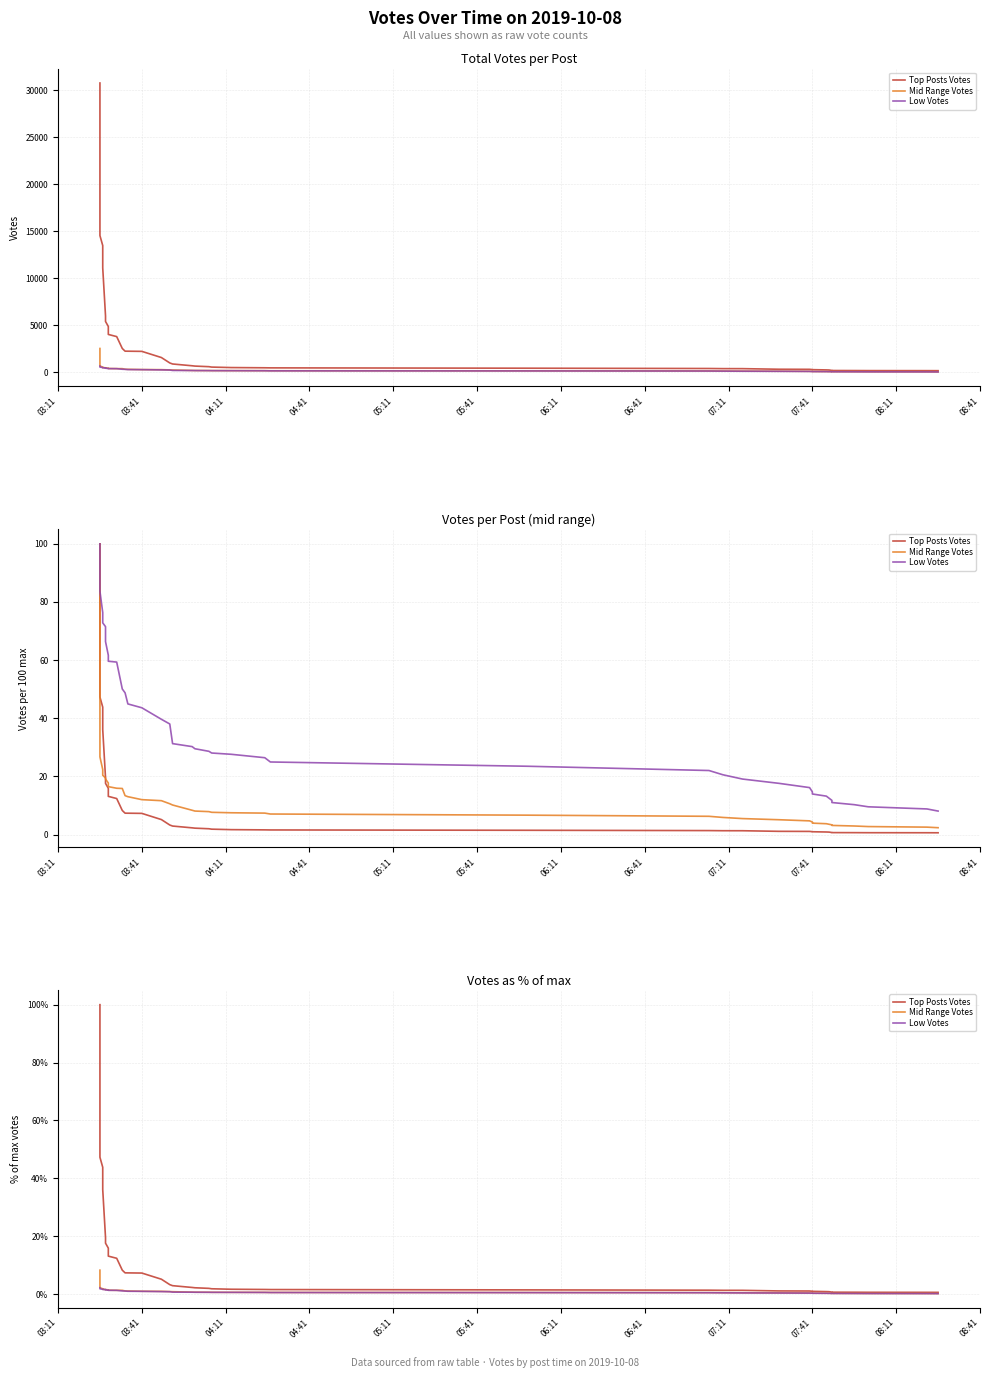

At which category is the sum across all series the highest?

03:11